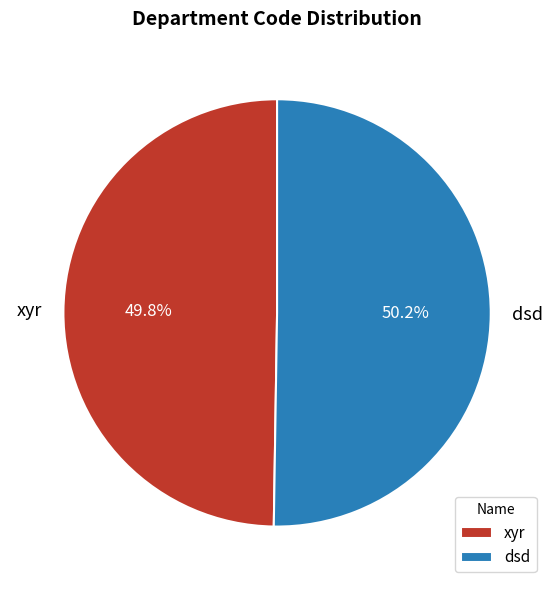

Approximately how many times larger is the value at xyr compared to dsd?

1.0